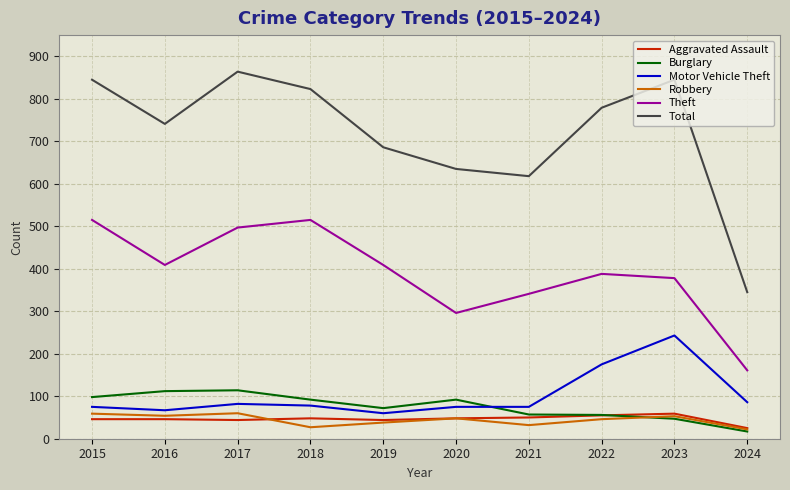

At which label is Motor Vehicle Theft closest to 151?

2022